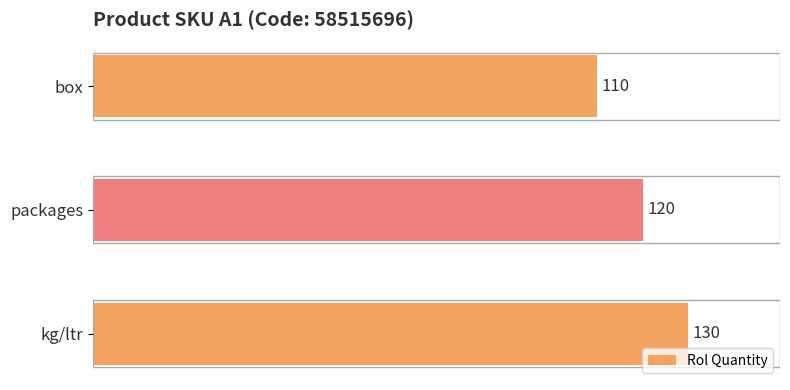

What is the change in value from box to packages?

+10